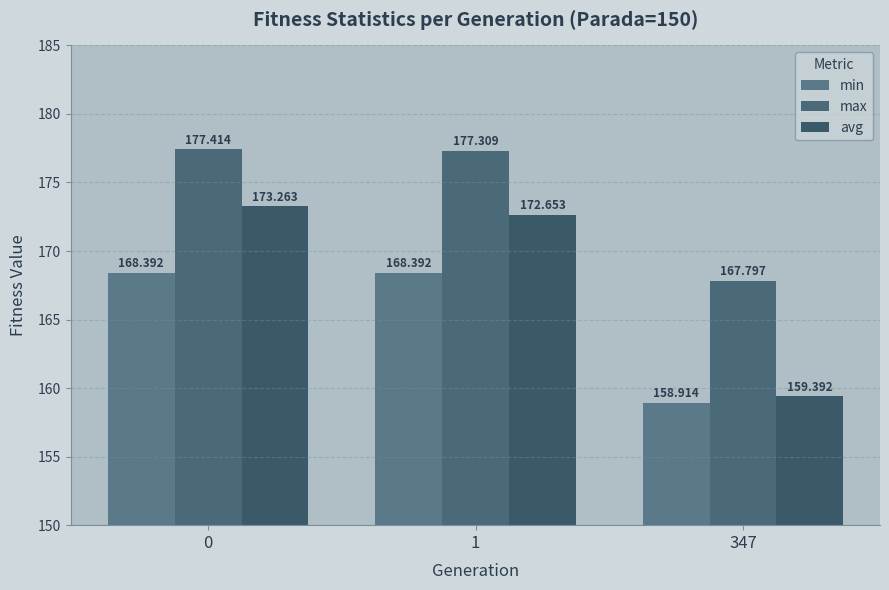

Which series has the largest total across all categories?

max